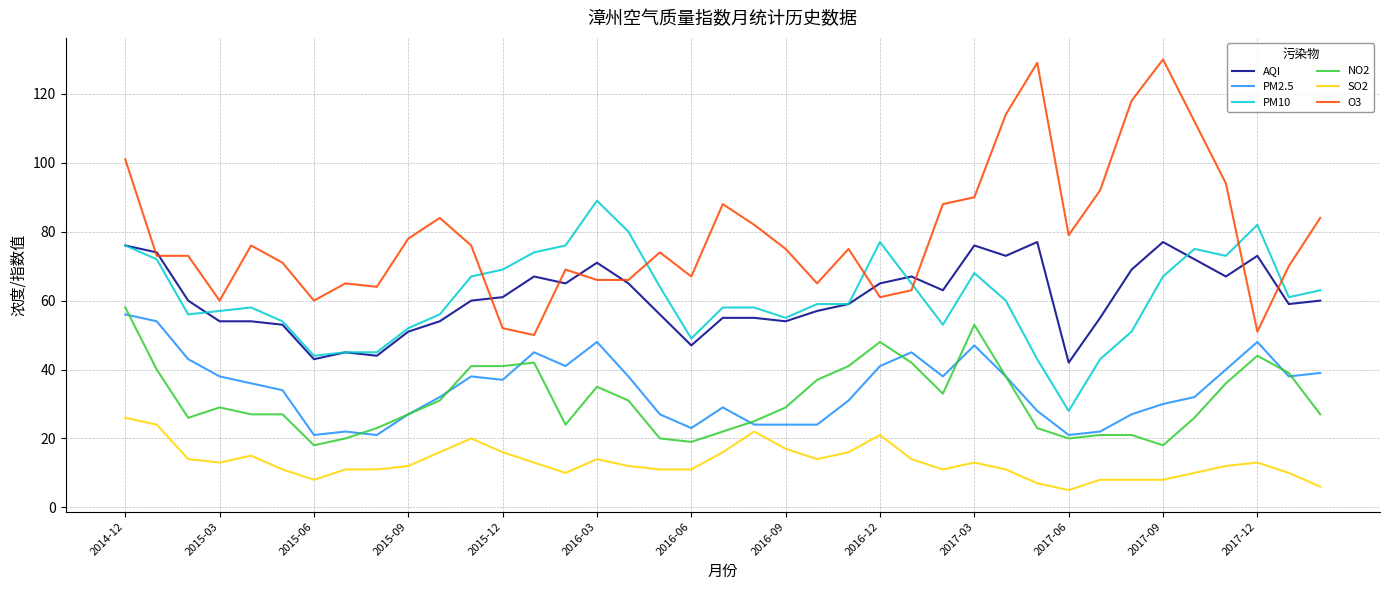

Which series has the largest range (max minus min)?

O3